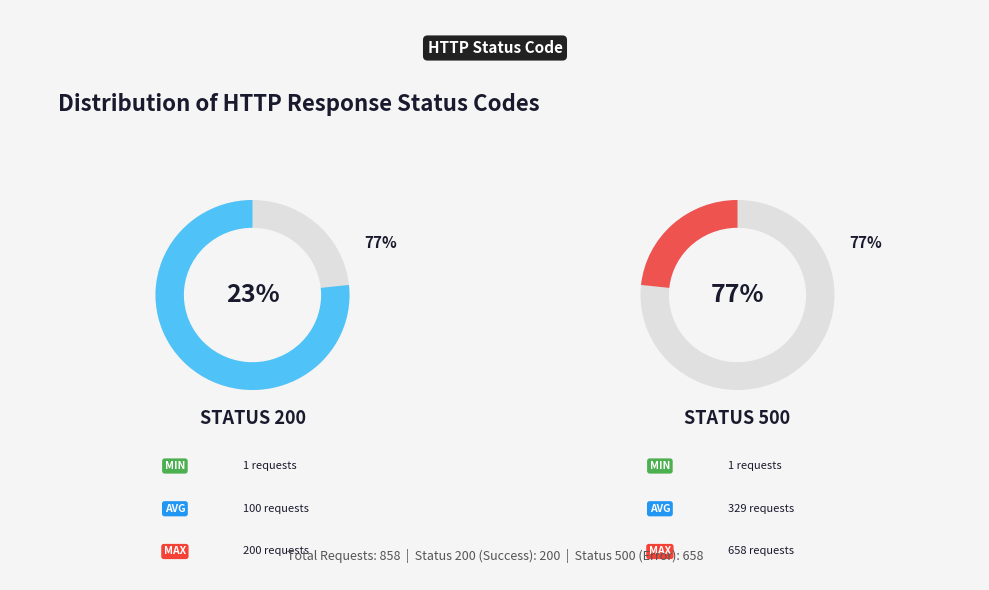

Which category has the smallest portion of the pie?

200